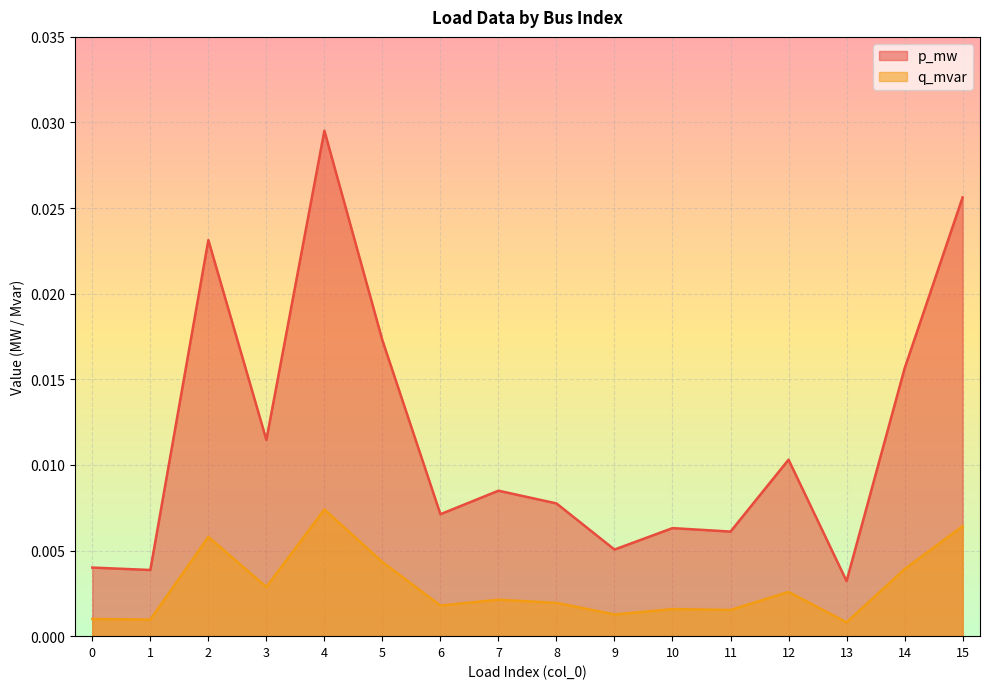

Where is the first local maximum for p_mw?

2